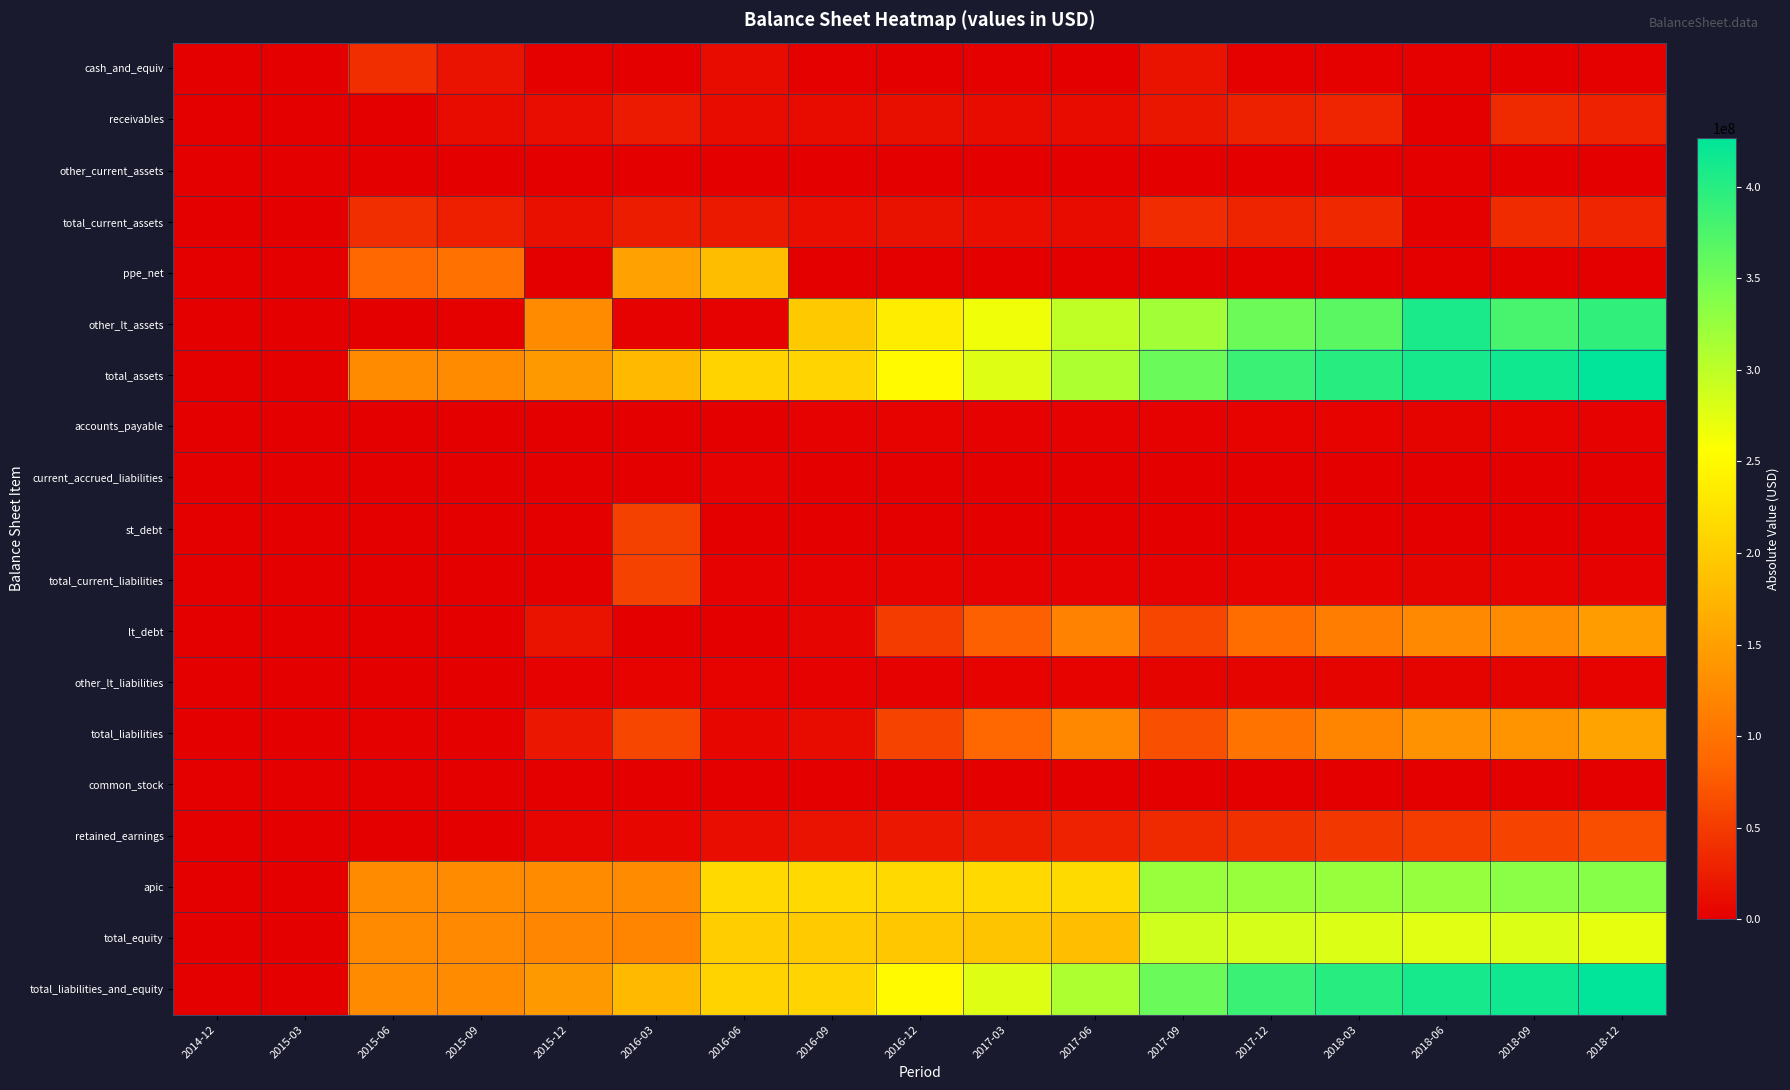

Reading left to right, extract all data points from this chart.

cash_and_equiv: 2014-12=2000	2015-03=2000	2015-06=39552000	2015-09=16053000	2015-12=2018000	2016-03=1571000	2016-06=10920000	2016-09=1742000	2016-12=1568000	2017-03=2044000	2017-06=831000	2017-09=17479000	2017-12=2130000	2018-03=2285000	2018-06=1784000	2018-09=1006000	2018-12=2007000
receivables: 2014-12=0	2015-03=0	2015-06=0	2015-09=10862000	2015-12=11954000	2016-03=23277000	2016-06=10872000	2016-09=10875000	2016-12=13848000	2017-03=10652000	2017-06=10518000	2017-09=19685000	2017-12=28853000	2018-03=32137000	2018-06=0	2018-09=35486000	2018-12=29522000
other_current_assets: 2014-12=0	2015-03=0	2015-06=0	2015-09=0	2015-12=227000	2016-03=0	2016-06=0	2016-09=0	2016-12=260000	2017-03=0	2017-06=0	2017-09=355000	2017-12=341000	2018-03=294000	2018-06=0	2018-09=623000	2018-12=872000
total_current_assets: 2014-12=2000	2015-03=2000	2015-06=39552000	2015-09=26915000	2015-12=14199000	2016-03=24848000	2016-06=21792000	2016-09=12617000	2016-12=15676000	2017-03=12696000	2017-06=11349000	2017-09=37519000	2017-12=31324000	2018-03=34716000	2018-06=1784000	2018-09=37115000	2018-12=32401000
ppe_net: 2014-12=0	2015-03=0	2015-06=87129000	2015-09=98340000	2015-12=0	2016-03=151690000	2016-06=182739000	2016-09=0	2016-12=0	2017-03=0	2017-06=0	2017-09=0	2017-12=0	2018-03=0	2018-06=0	2018-09=0	2018-12=0
other_lt_assets: 2014-12=0	2015-03=0	2015-06=1139000	2015-09=1795000	2015-12=128554000	2016-03=2704000	2016-06=3082000	2016-09=195987000	2016-12=235828000	2017-03=265077000	2017-06=297906000	2017-09=317630000	2017-12=354442000	2018-03=365072000	2018-06=409000000	2018-09=378185000	2018-12=394001000
total_assets: 2014-12=2000	2015-03=2000	2015-06=127820000	2015-09=127050000	2015-12=142803000	2016-03=179242000	2016-06=207613000	2016-09=208604000	2016-12=251529000	2017-03=277773000	2017-06=309255000	2017-09=355149000	2017-12=385766000	2018-03=399788000	2018-06=410784000	2018-09=415300000	2018-12=426570000
accounts_payable: 2014-12=0	2015-03=0	2015-06=0	2015-09=0	2015-12=812000	2016-03=0	2016-06=0	2016-09=2755000	2016-12=3541000	2017-03=2964000	2017-06=3057000	2017-09=3226000	2017-12=4056000	2018-03=3806000	2018-06=4439000	2018-09=3818000	2018-12=3196000
current_accrued_liabilities: 2014-12=0	2015-03=0	2015-06=1098000	2015-09=1031000	2015-12=0	2016-03=1299000	2016-06=2521000	2016-09=0	2016-12=0	2017-03=0	2017-06=0	2017-09=0	2017-12=0	2018-03=0	2018-06=0	2018-09=0	2018-12=0
st_debt: 2014-12=0	2015-03=0	2015-06=0	2015-09=0	2015-12=0	2016-03=55000000	2016-06=0	2016-09=0	2016-12=0	2017-03=0	2017-06=0	2017-09=0	2017-12=0	2018-03=0	2018-06=0	2018-09=0	2018-12=0
total_current_liabilities: 2014-12=0	2015-03=0	2015-06=1098000	2015-09=1031000	2015-12=812000	2016-03=56299000	2016-06=2521000	2016-09=2755000	2016-12=3541000	2017-03=2964000	2017-06=3057000	2017-09=3226000	2017-12=4056000	2018-03=3806000	2018-06=4439000	2018-09=3818000	2018-12=3196000
lt_debt: 2014-12=0	2015-03=0	2015-06=0	2015-09=0	2015-12=17000000	2016-03=0	2016-06=0	2016-09=5000000	2016-12=51000000	2017-03=81235000	2017-06=117251000	2017-09=59284000	2017-12=93353000	2018-03=111385000	2018-06=125417000	2018-09=127449000	2018-12=147766000
other_lt_liabilities: 2014-12=0	2015-03=0	2015-06=687000	2015-09=1060000	2015-12=2721000	2016-03=3349000	2016-06=3625000	2016-09=3095000	2016-12=2981000	2017-03=3566000	2017-06=3533000	2017-09=4743000	2017-12=4983000	2018-03=4987000	2018-06=4570000	2018-09=4716000	2018-12=3949000
total_liabilities: 2014-12=0	2015-03=0	2015-06=1785000	2015-09=2091000	2015-12=20533000	2016-03=59648000	2016-06=6146000	2016-09=10850000	2016-12=57522000	2017-03=87765000	2017-06=123841000	2017-09=67253000	2017-12=102392000	2018-03=120178000	2018-06=134426000	2018-09=135983000	2018-12=154911000
common_stock: 2014-12=2000	2015-03=2000	2015-06=76000	2015-09=76000	2015-12=76000	2016-03=77000	2016-06=129000	2016-09=130000	2016-12=130000	2017-03=131000	2017-06=131000	2017-09=181000	2017-12=181000	2018-03=182000	2018-06=182000	2018-09=185000	2018-12=186000
retained_earnings: 2014-12=0	2015-03=0	2015-06=0	2015-09=1079000	2015-12=5384000	2016-03=6840000	2016-06=11742000	2016-09=16478000	2016-12=20446000	2017-03=24611000	2017-06=29256000	2017-09=35776000	2017-12=41368000	2018-03=46722000	2018-06=51582000	2018-09=56948000	2018-12=66340000
apic: 2014-12=0	2015-03=0	2015-06=127468000	2015-09=127538000	2015-12=127578000	2016-03=127697000	2016-06=213912000	2016-09=214102000	2016-12=214323000	2017-03=214640000	2017-06=214975000	2017-09=323877000	2017-12=324303000	2018-03=324918000	2018-06=325719000	2018-09=333468000	2018-12=337180000
total_equity: 2014-12=2000	2015-03=2000	2015-06=126035000	2015-09=124959000	2015-12=122270000	2016-03=119594000	2016-06=201467000	2016-09=197754000	2016-12=194007000	2017-03=190008000	2017-06=185414000	2017-09=287896000	2017-12=283374000	2018-03=279610000	2018-06=276358000	2018-09=279317000	2018-12=271659000
total_liabilities_and_equity: 2014-12=2000	2015-03=2000	2015-06=127820000	2015-09=127050000	2015-12=142803000	2016-03=179242000	2016-06=207613000	2016-09=208604000	2016-12=251529000	2017-03=277773000	2017-06=309255000	2017-09=355149000	2017-12=385766000	2018-03=399788000	2018-06=410784000	2018-09=415300000	2018-12=426570000